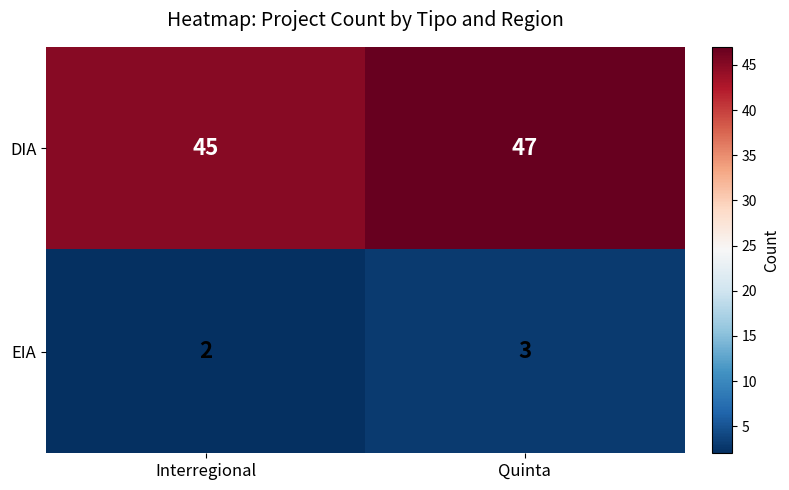

Where is EIA nearest to the value 2?

Interregional